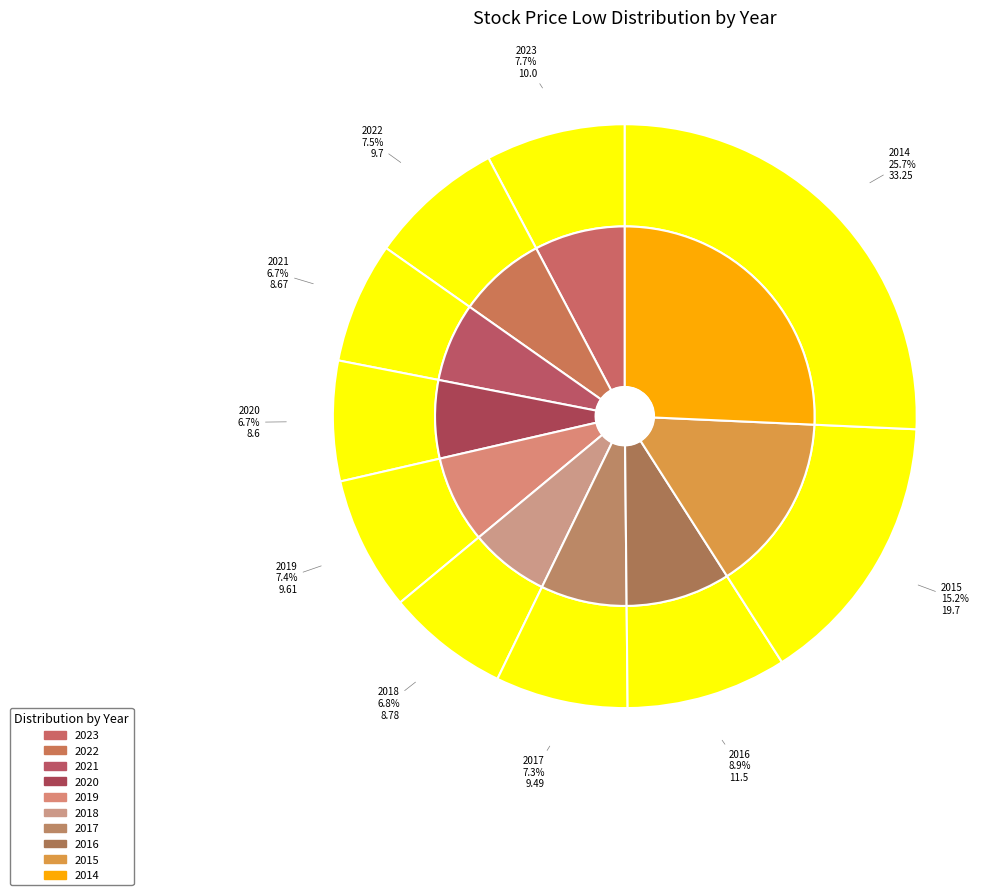

Rank the categories by value from lowest to highest.

2020, 2021, 2018, 2017, 2019, 2022, 2023, 2016, 2015, 2014